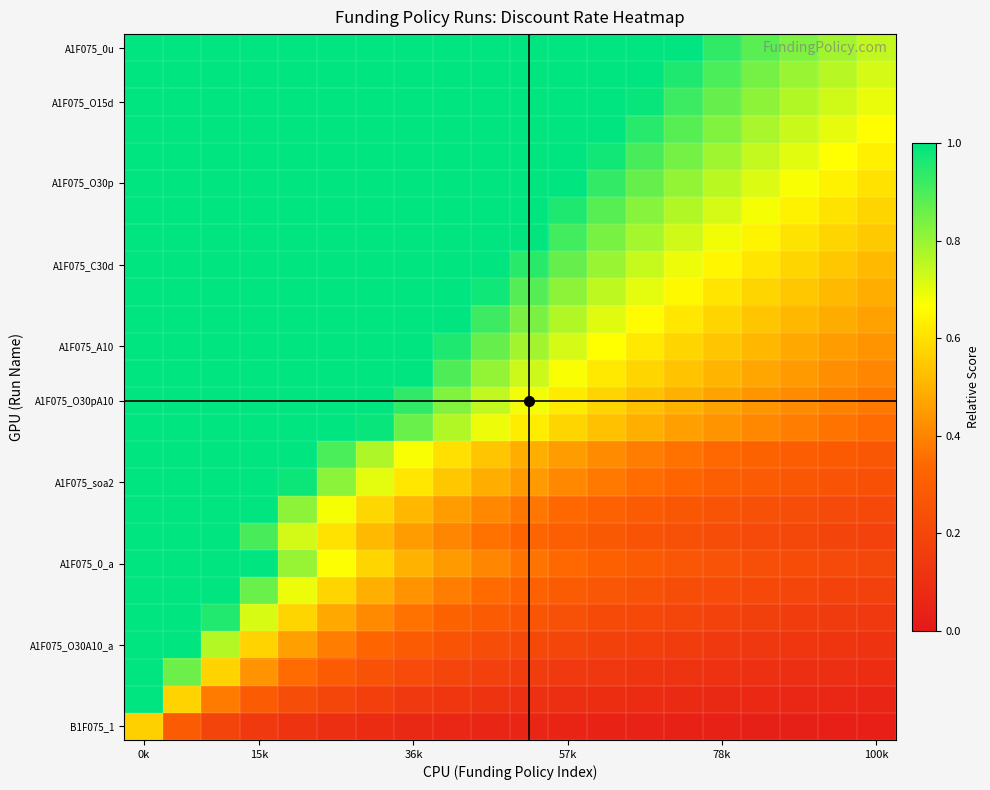

At how many categories does at least one series exceed 0?

20